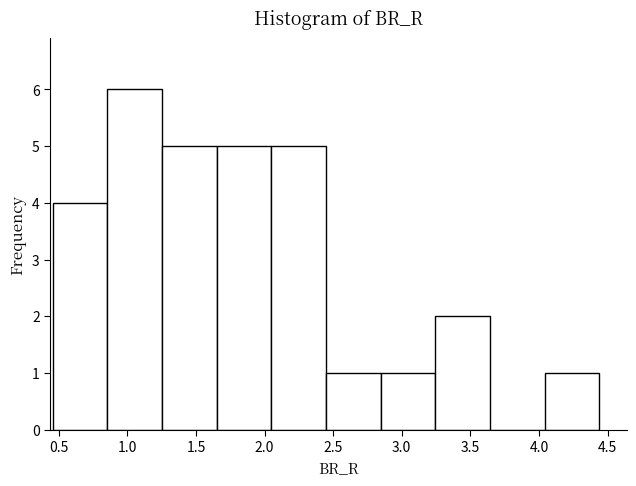

Reading left to right, transcribe this chart: for each bar, give the range it covers on the x-axis and its height. Neither the bar edges nor the heights are printed on the chart, so give them approximately, as read against the axes.

0.45 to 0.85: 4
0.85 to 1.25: 6
1.25 to 1.65: 5
1.65 to 2.05: 5
2.05 to 2.45: 5
2.45 to 2.85: 1
2.85 to 3.25: 1
3.25 to 3.65: 2
3.65 to 4.05: 0
4.05 to 4.45: 1